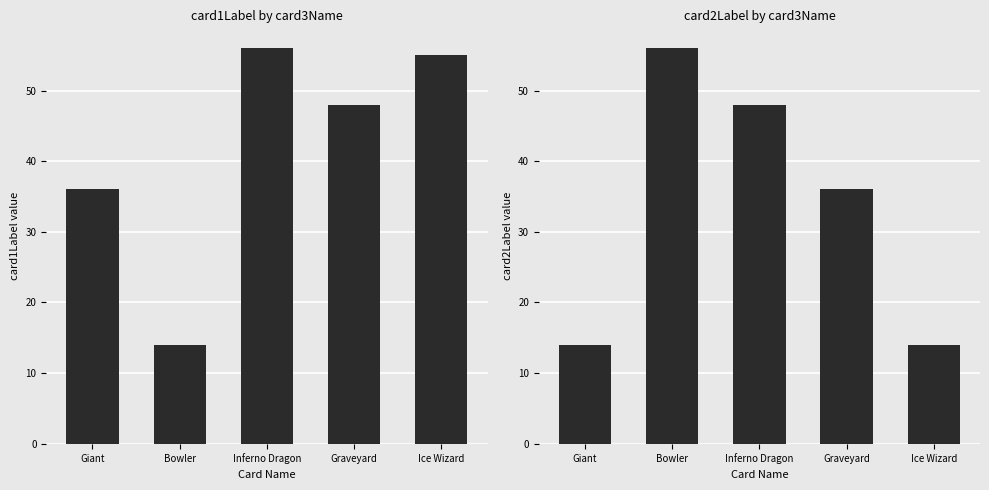

Reading left to right, extract all data points from this chart.

card1Label: 36	14	56	48	55
card2Label: 14	56	48	36	14